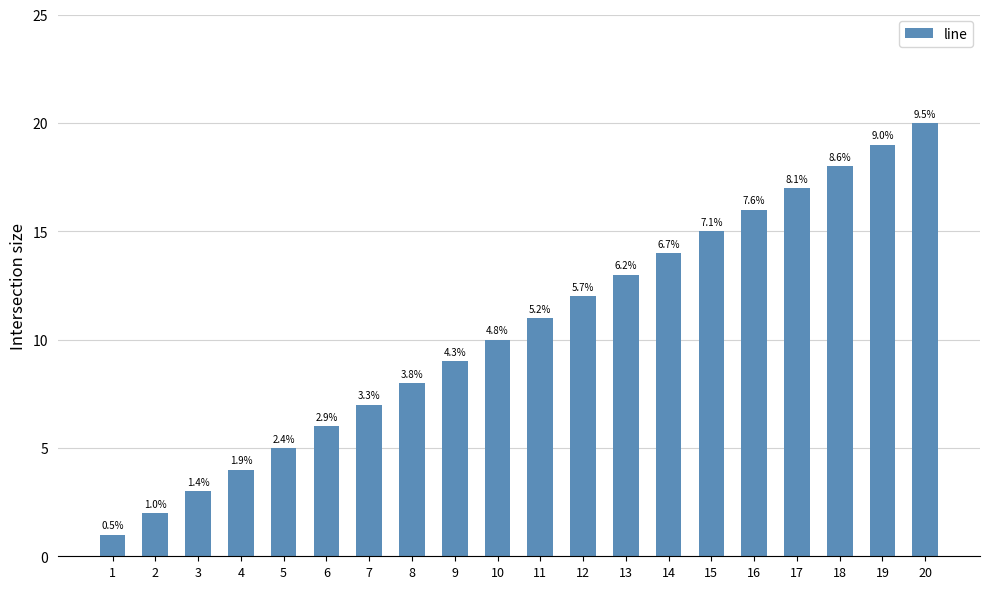

List the labels in order of value, largest first.

20, 19, 18, 17, 16, 15, 14, 13, 12, 11, 10, 9, 8, 7, 6, 5, 4, 3, 2, 1